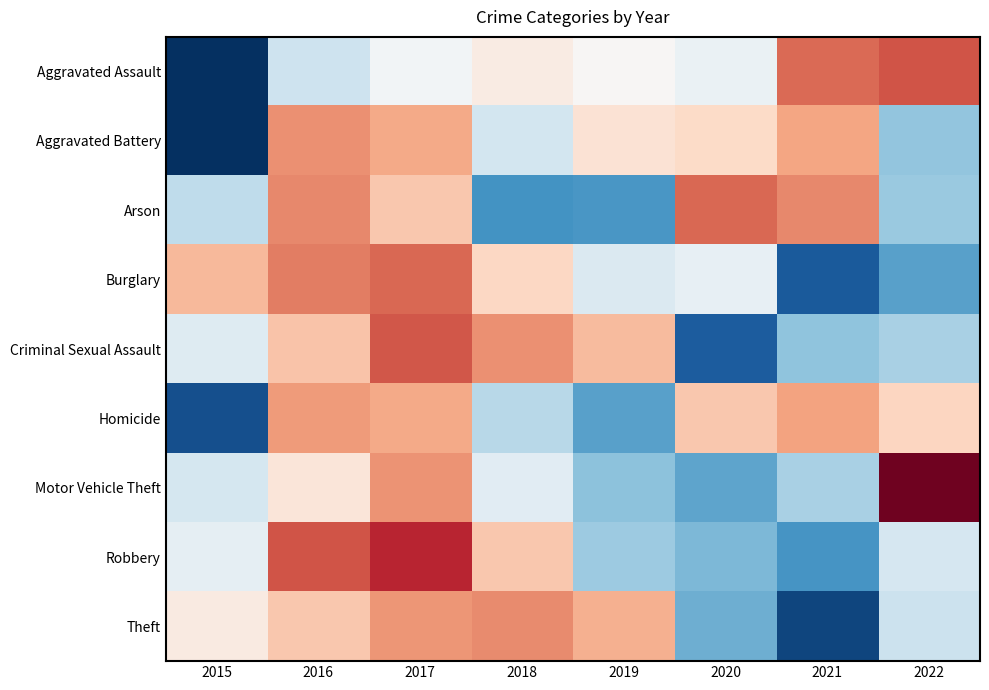

Reading left to right, list all the values displayed in this chart.

Aggravated Assault: 2015=-2.1	2016=-0.4	2017=-0.1	2018=0.2	2019=0.0	2020=-0.1	2021=1.2	2022=1.3
Aggravated Battery: 2015=-2.1	2016=1.0	2017=0.8	2018=-0.4	2019=0.3	2020=0.4	2021=0.8	2022=-0.8
Arson: 2015=-0.5	2016=1.0	2017=0.6	2018=-1.3	2019=-1.2	2020=1.2	2021=1.0	2022=-0.8
Burglary: 2015=0.7	2016=1.1	2017=1.2	2018=0.4	2019=-0.3	2020=-0.2	2021=-1.8	2022=-1.2
Criminal Sexual Assault: 2015=-0.3	2016=0.6	2017=1.3	2018=1.0	2019=0.7	2020=-1.8	2021=-0.9	2022=-0.7
Homicide: 2015=-1.9	2016=0.9	2017=0.8	2018=-0.6	2019=-1.2	2020=0.6	2021=0.9	2022=0.5
Motor Vehicle Theft: 2015=-0.4	2016=0.3	2017=1.0	2018=-0.2	2019=-0.9	2020=-1.1	2021=-0.7	2022=2.1
Robbery: 2015=-0.2	2016=1.3	2017=1.6	2018=0.6	2019=-0.8	2020=-0.9	2021=-1.3	2022=-0.4
Theft: 2015=0.2	2016=0.6	2017=0.9	2018=1.0	2019=0.8	2020=-1.0	2021=-2.0	2022=-0.5